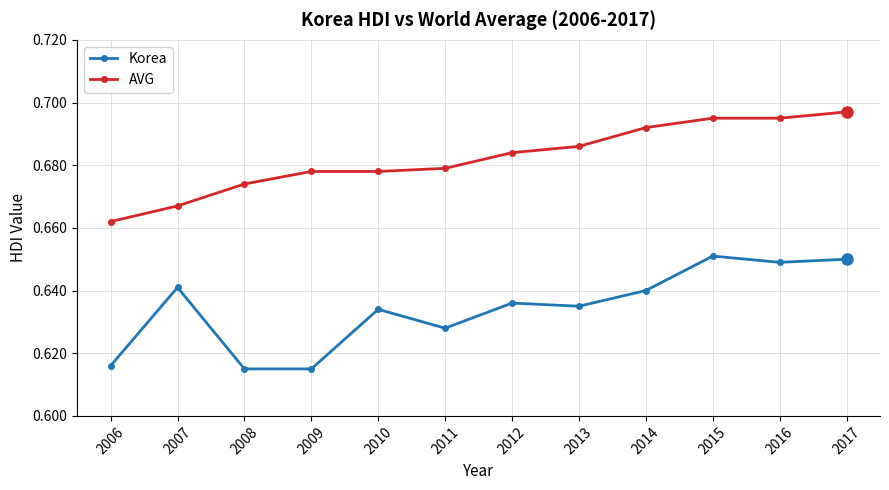

What is the sum of all Korea values?

7.6